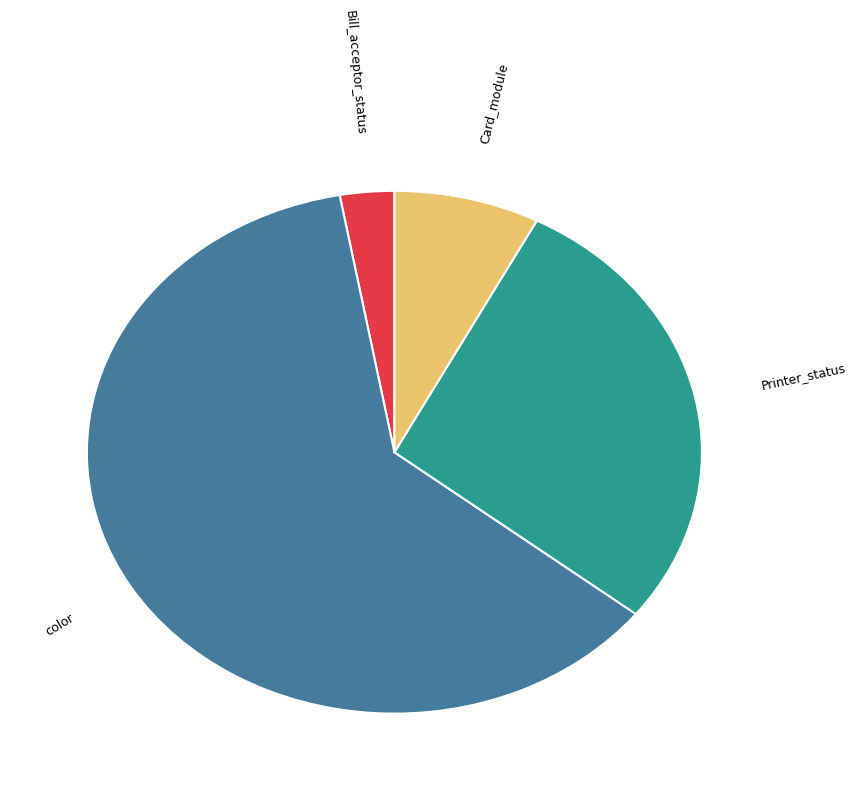

Does Bill_acceptor_status account for over 50% of the chart?

No